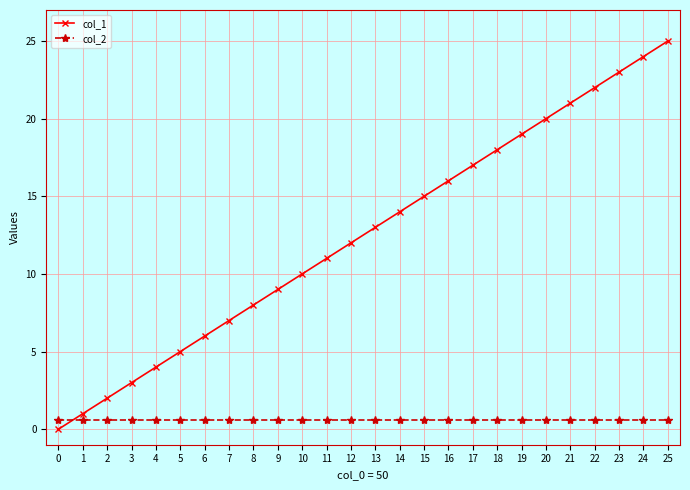

True or false: col_1 has more than 0 points higher than both neighbors.

False